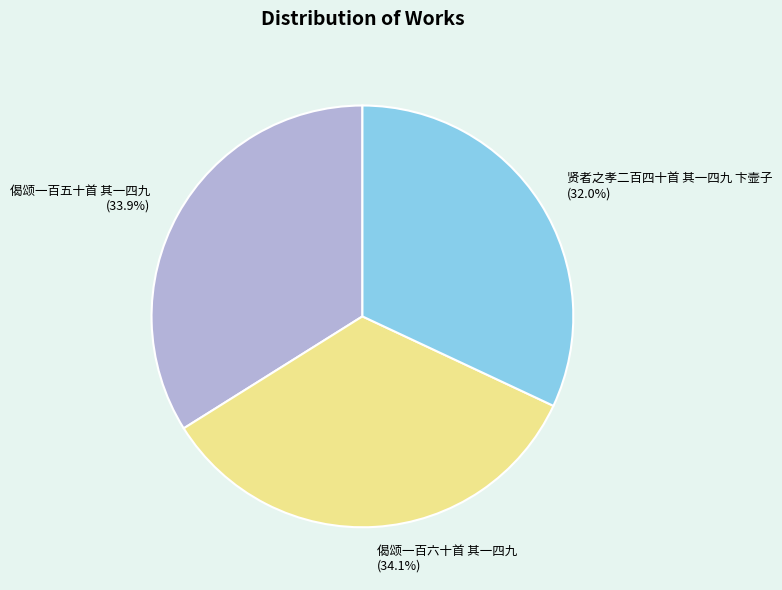

What is the total percentage of 偈颂一百六十首 其一四九 and 贤者之孝二百四十首 其一四九 卞壸子?

66.1%